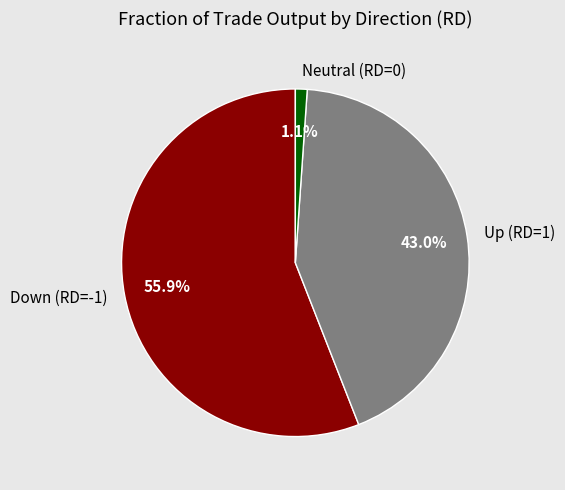

How many slices are in this pie chart?

3